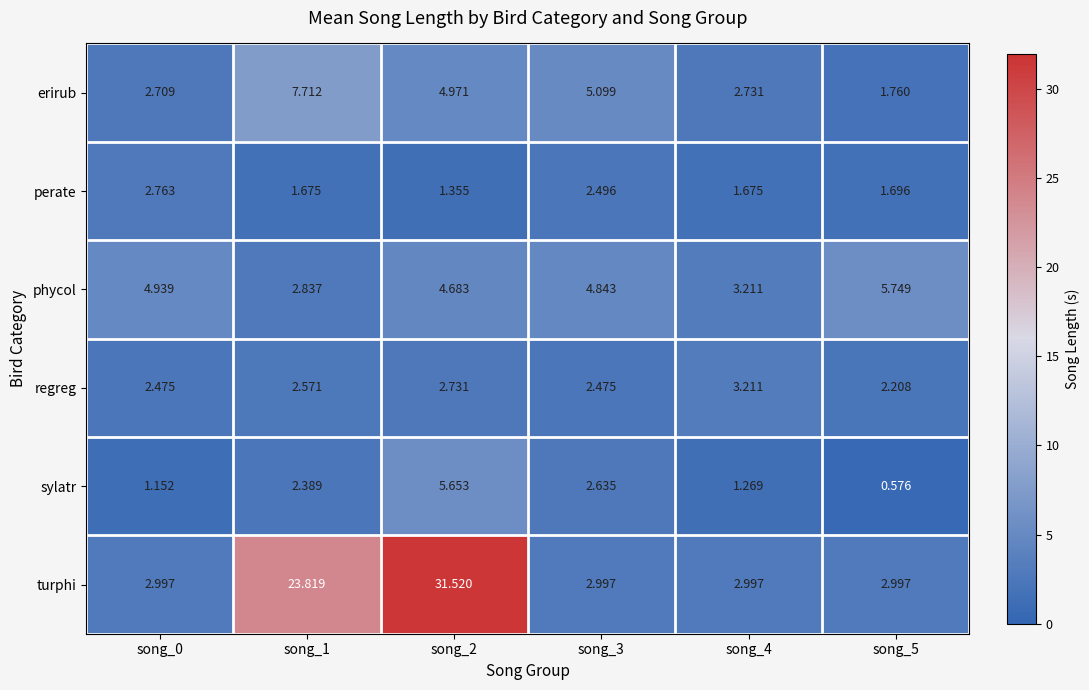

At which category is the sum across all series the highest?

song_2